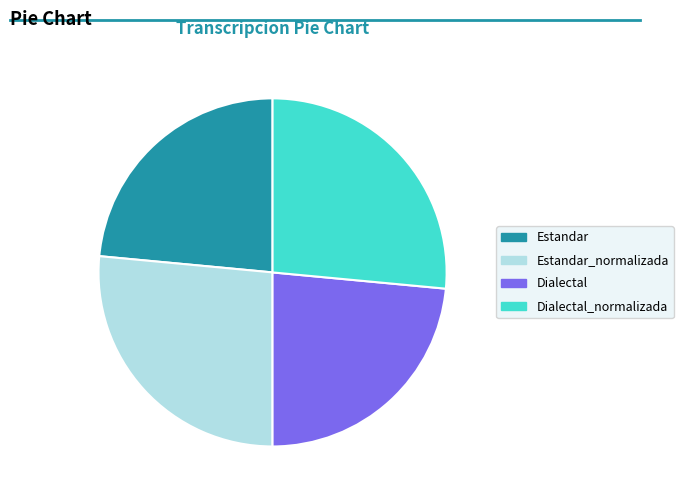

Count the number of slices in the pie.

4